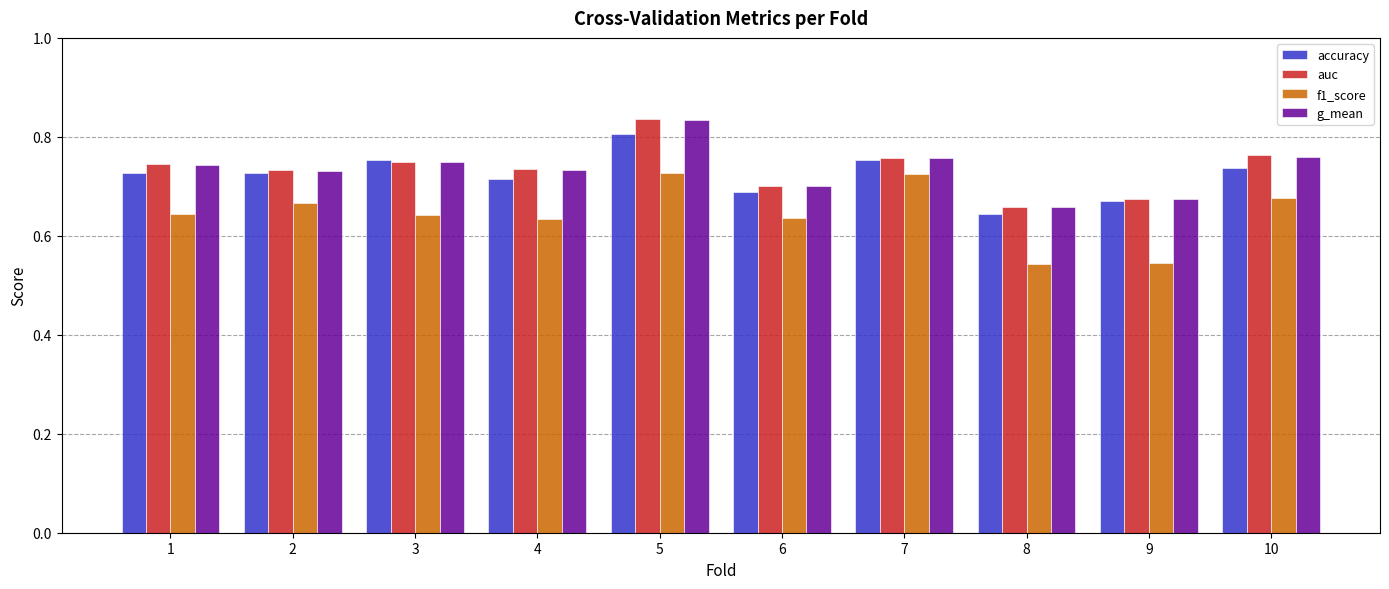

True or false: f1_score has a value of 1.2 at 2.

False